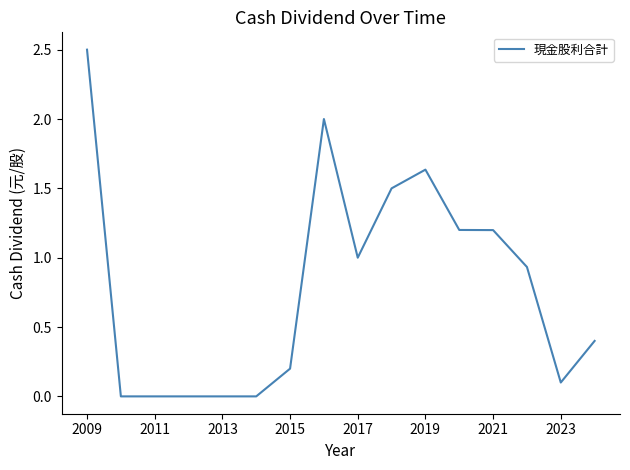

What is the difference between the maximum and minimum values?

2.5